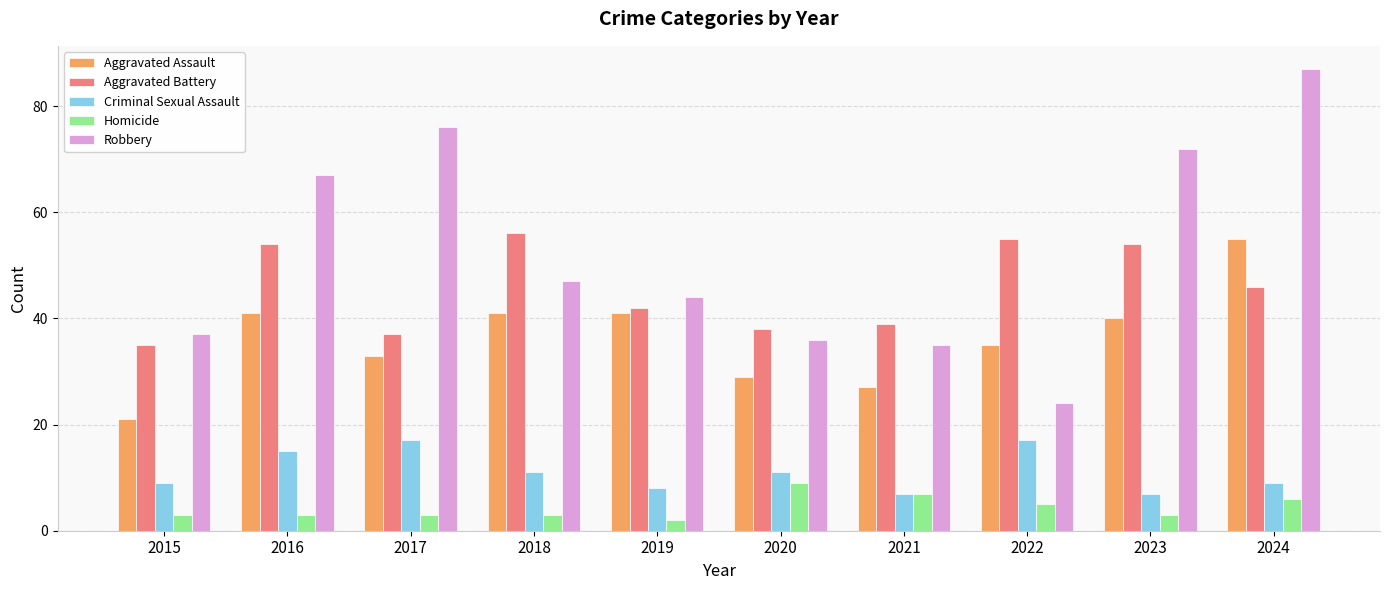

What are all the series names shown in the legend?

Aggravated Assault, Aggravated Battery, Criminal Sexual Assault, Homicide, Robbery